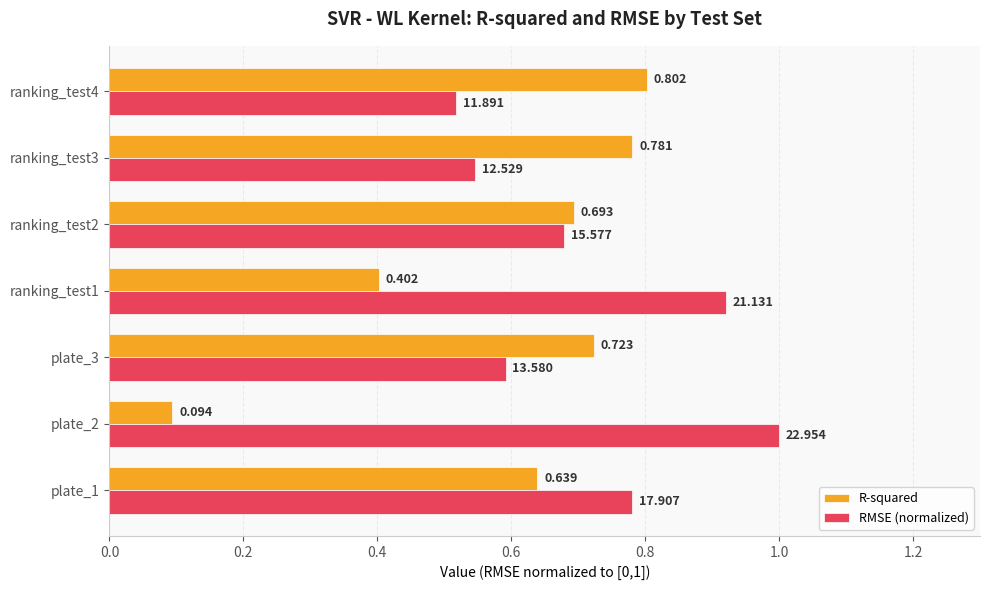

Which series has the largest total across all categories?

RMSE (normalized)